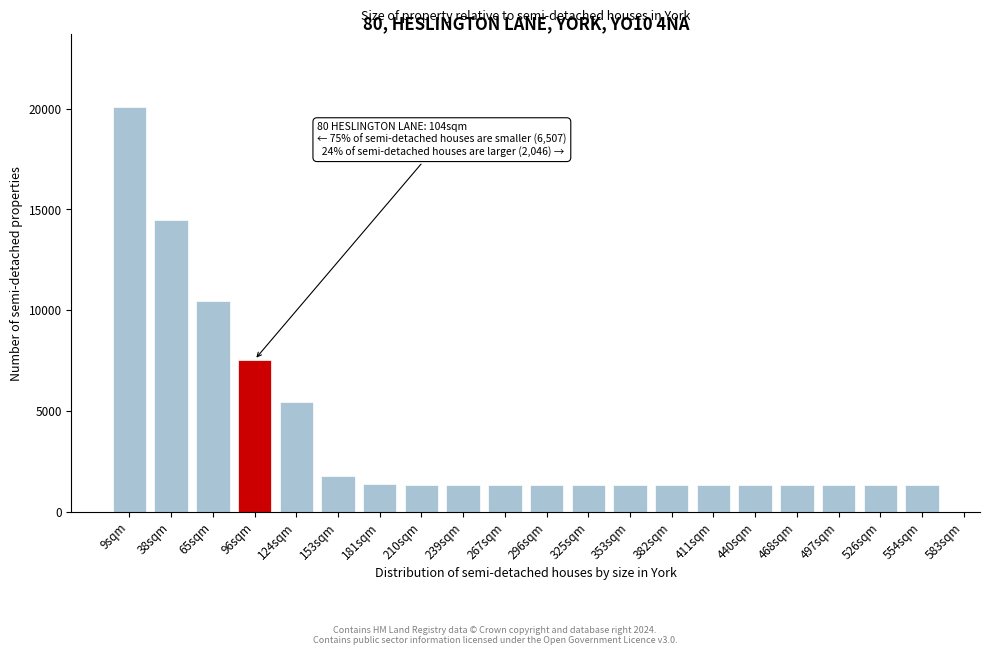

What is the minimum value shown in the chart?

1339